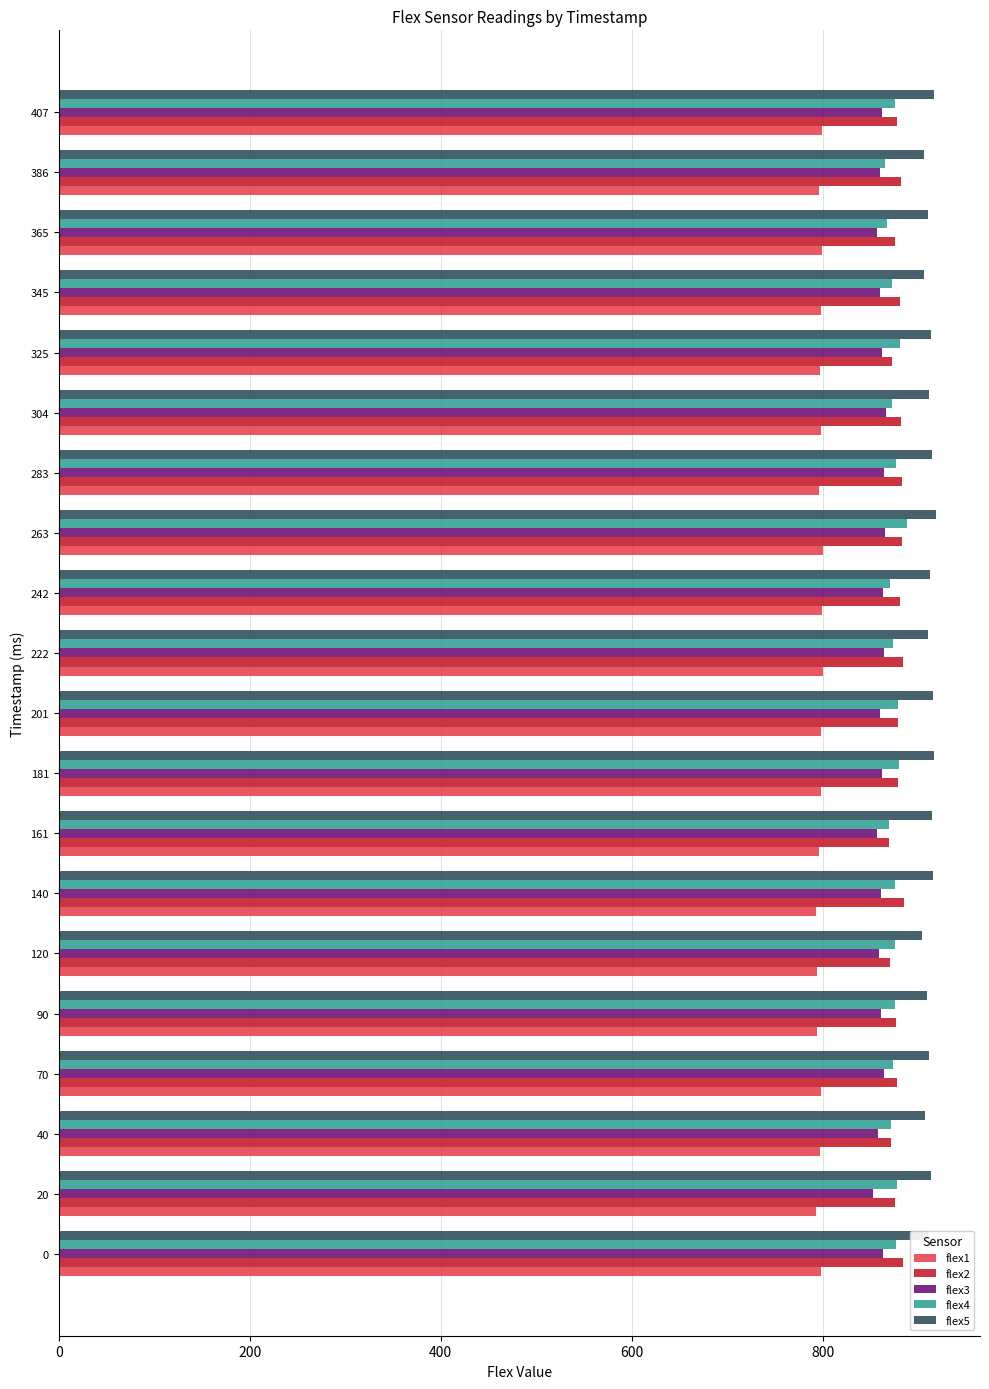

What is the minimum value for flex4?

865